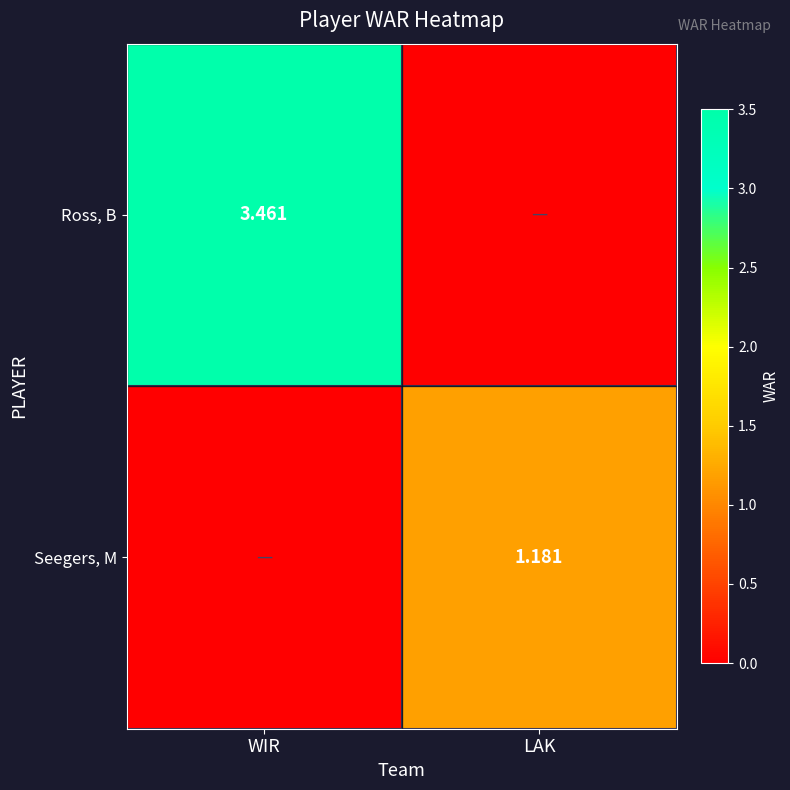

What is the average value of the Ross, B series?

1.7